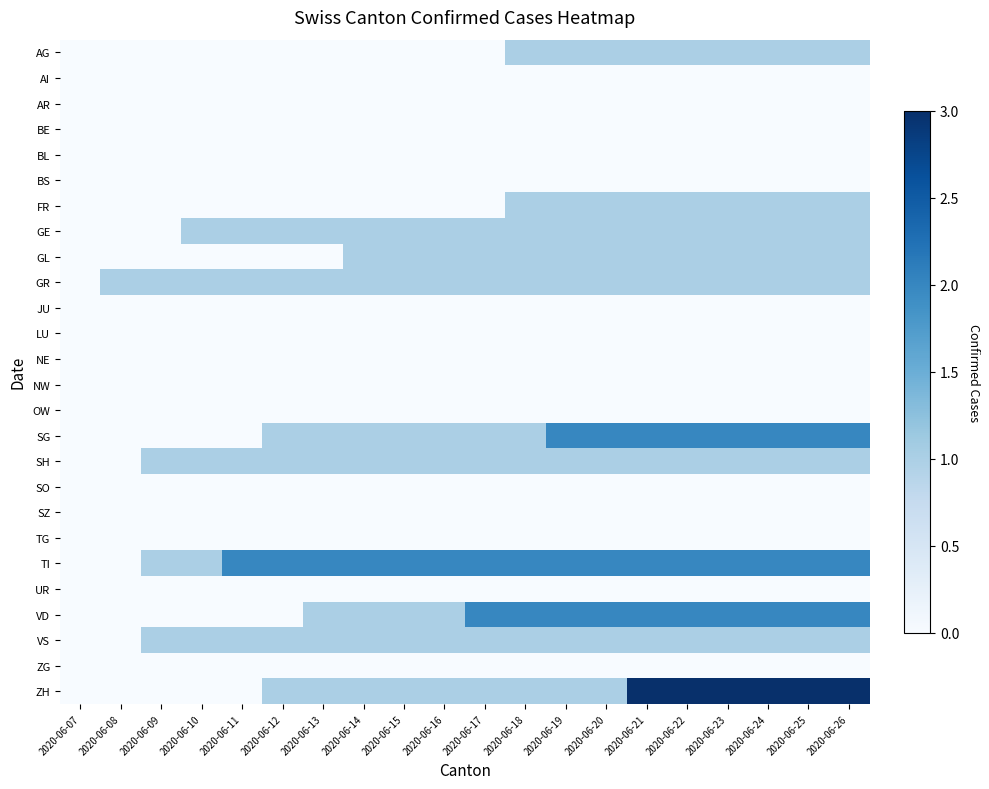

Count the number of data series in this chart.

26